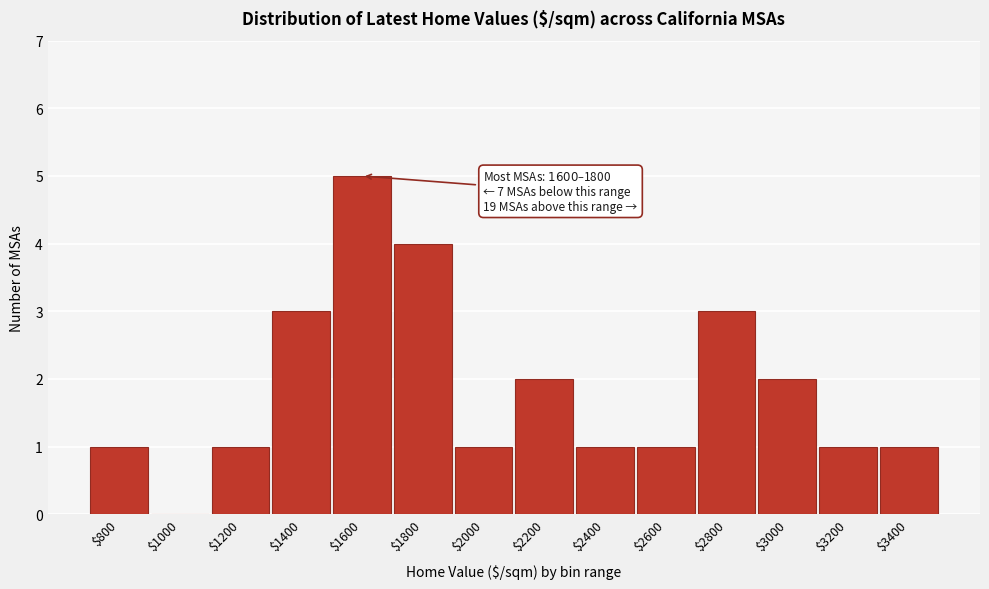

What is the greatest value displayed?

5